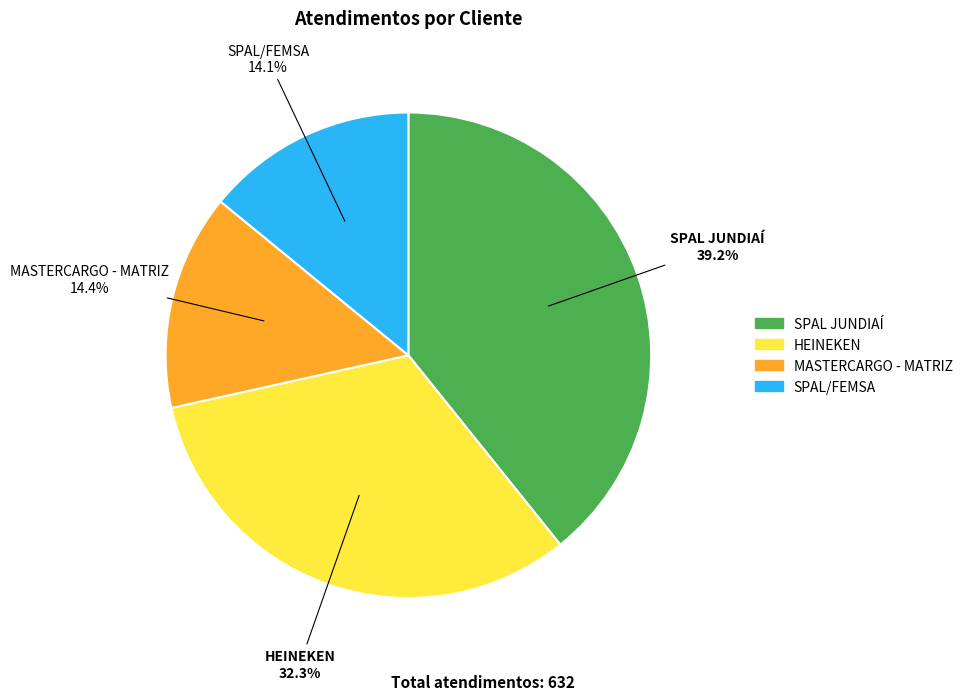

Which slice is the largest?

SPAL JUNDIAÍ